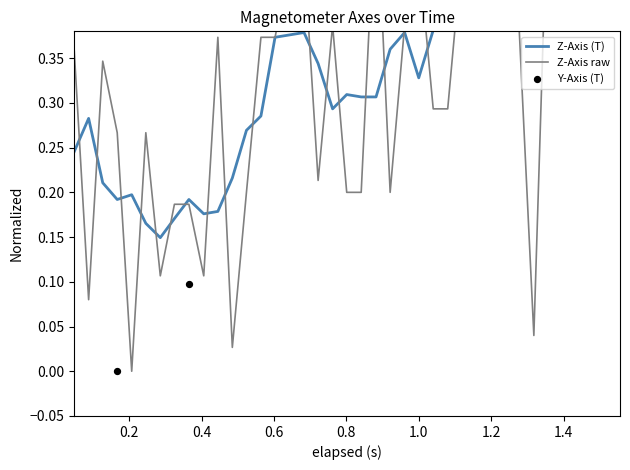

Is the value of Z-Axis raw at 33 greater than the value of Z-Axis (T) at 16?

Yes